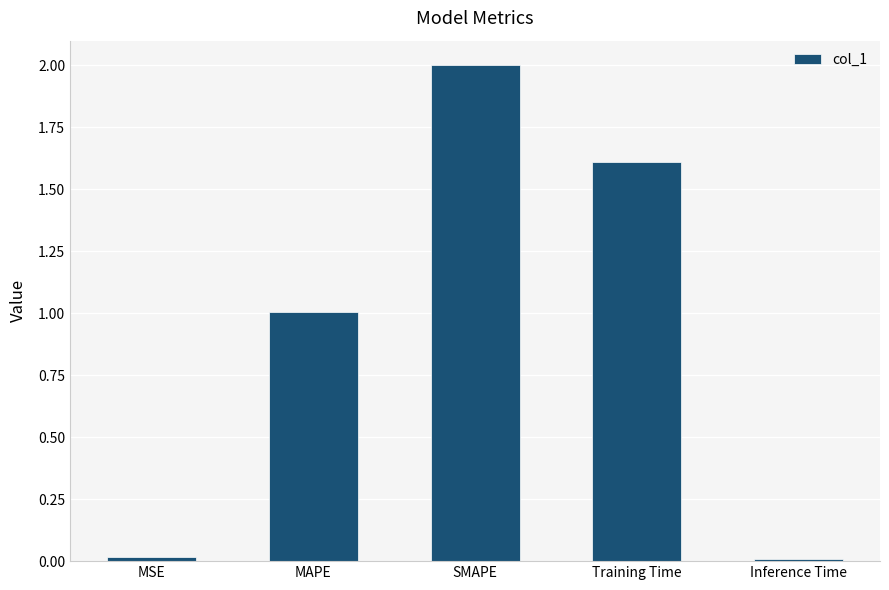

What is the sum of all values?

4.6